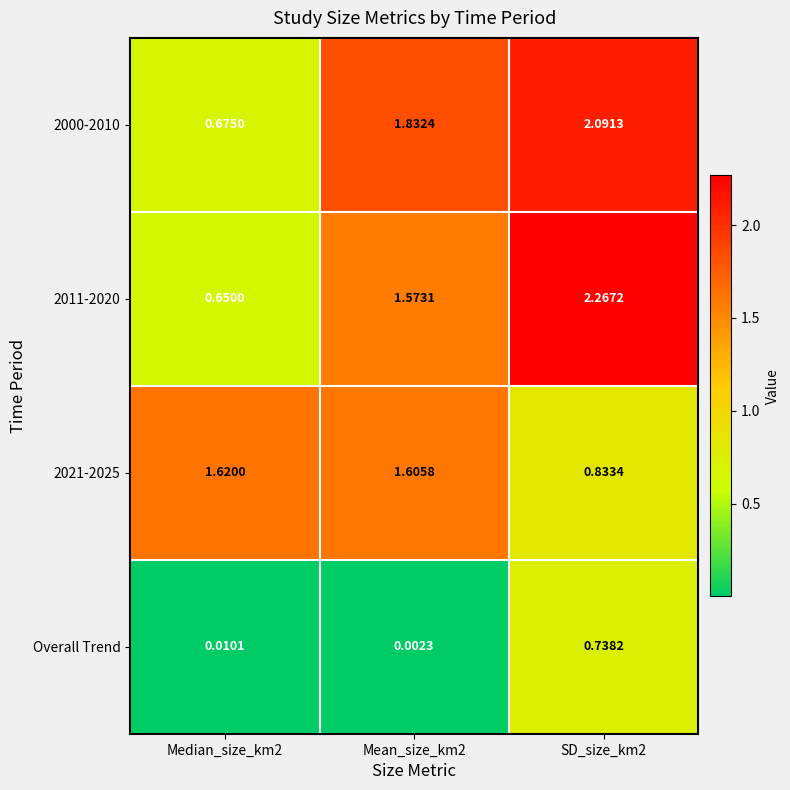

Rank the series by their maximum value, from highest to lowest.

2011-2020, 2000-2010, 2021-2025, Overall Trend